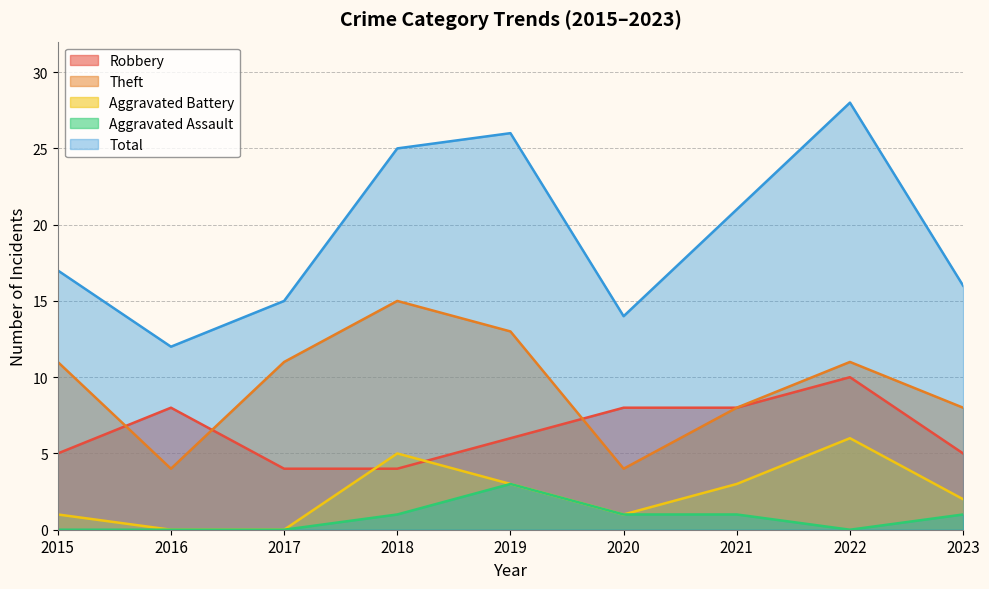

Reading left to right, what are all the values shown in this chart?

Robbery: 5	8	4	4	6	8	8	10	5
Theft: 11	4	11	15	13	4	8	11	8
Aggravated Battery: 1	0	0	5	3	1	3	6	2
Aggravated Assault: 0	0	0	1	3	1	1	0	1
Total: 17	12	15	25	26	14	21	28	16